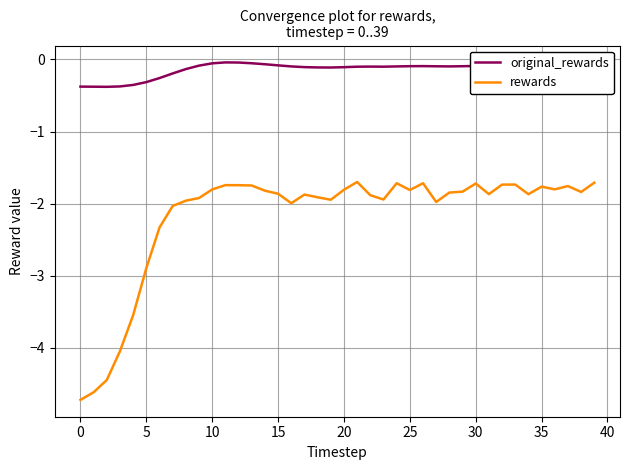

True or false: original_rewards and rewards cross at least once.

False